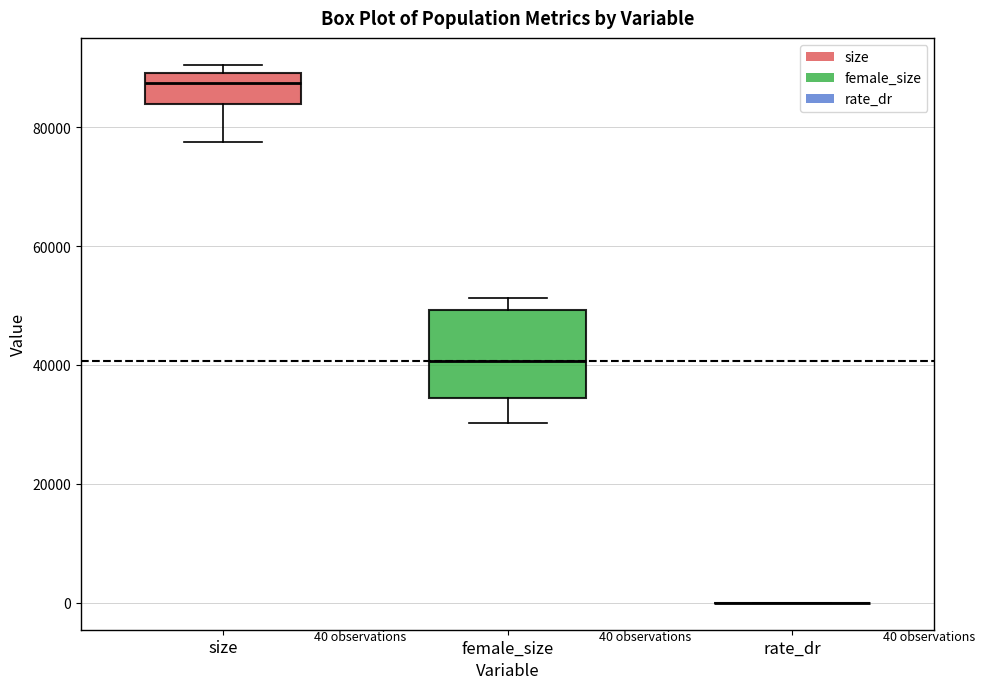

Which box is the tallest, from its lower edge to its upper edge?

female_size